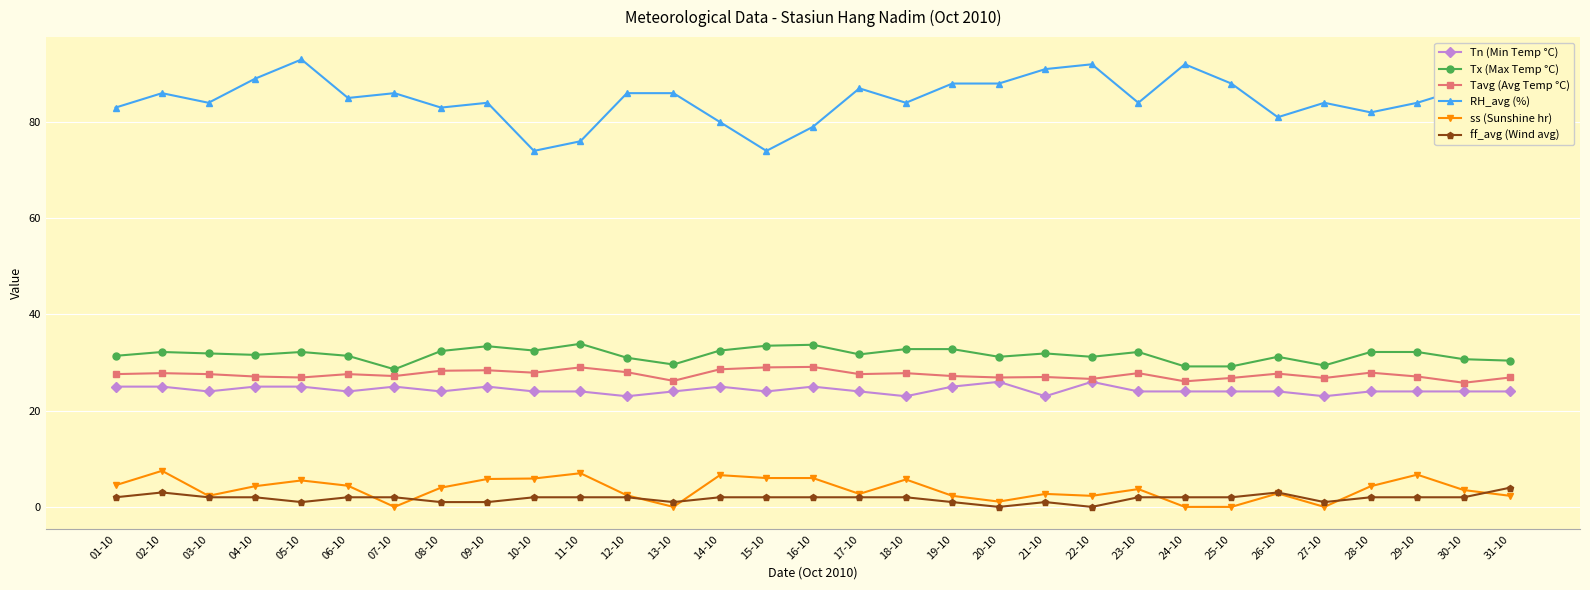

Is it true that Tx (Max Temp °C) equals 32.2 at 29-10?

True